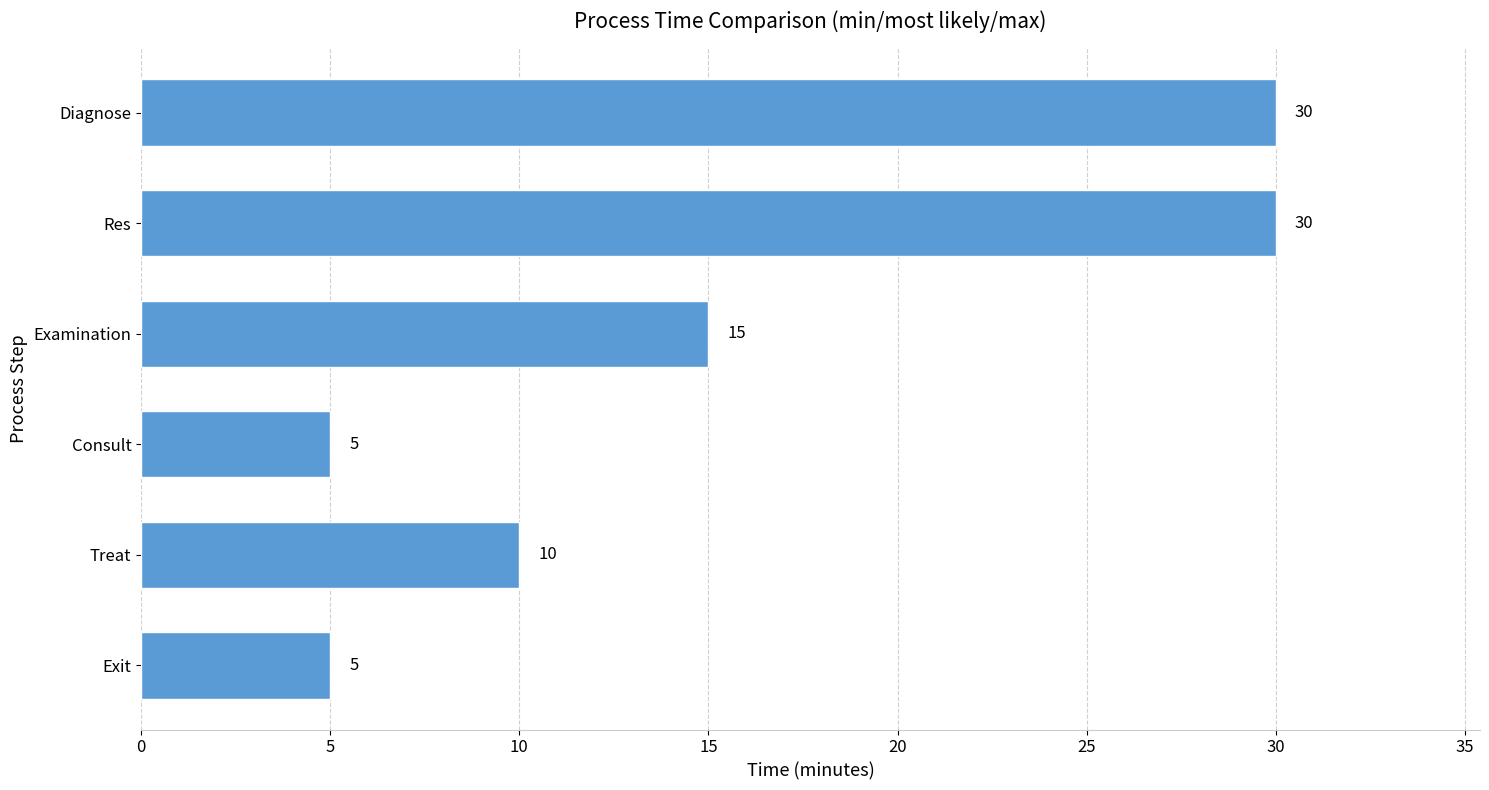

How many values are below 15?

3